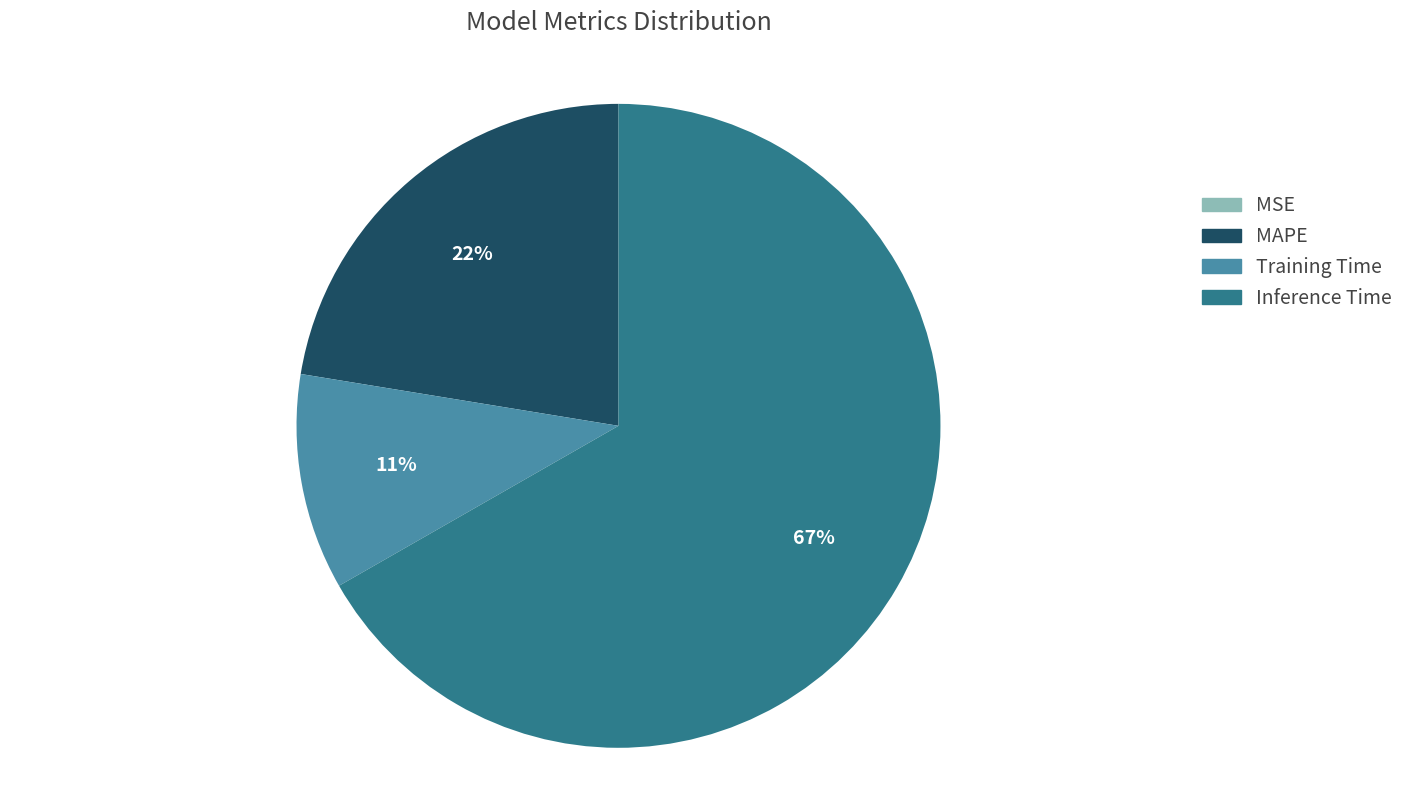

Between Training Time and MAPE, which is larger?

MAPE